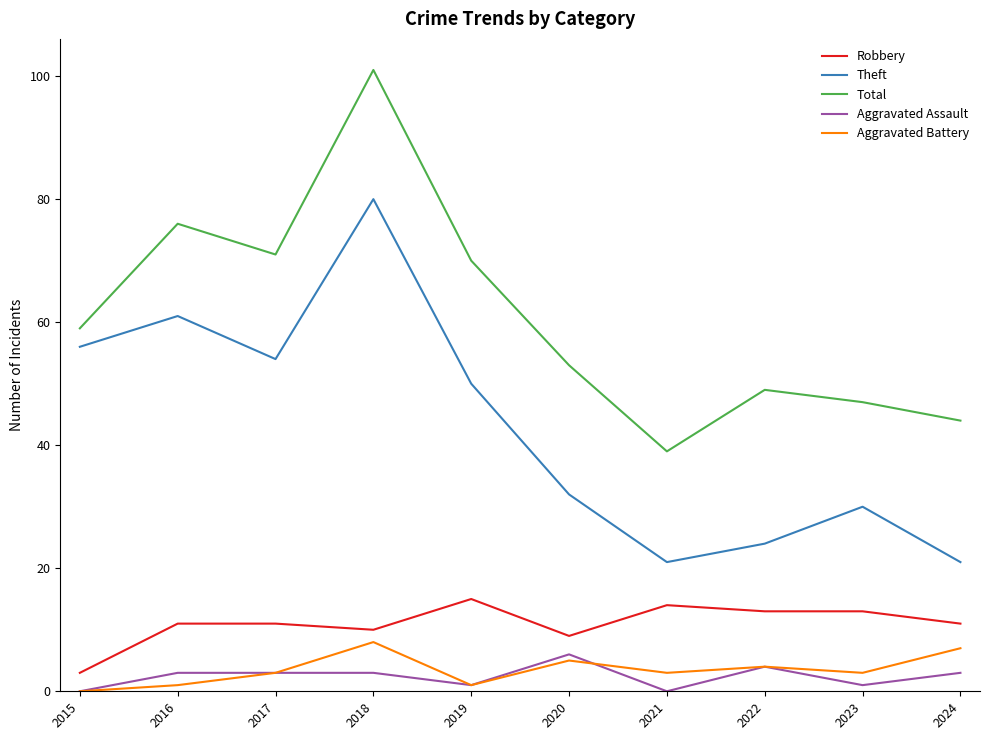

At which category does Aggravated Battery reach its first local valley?

2019